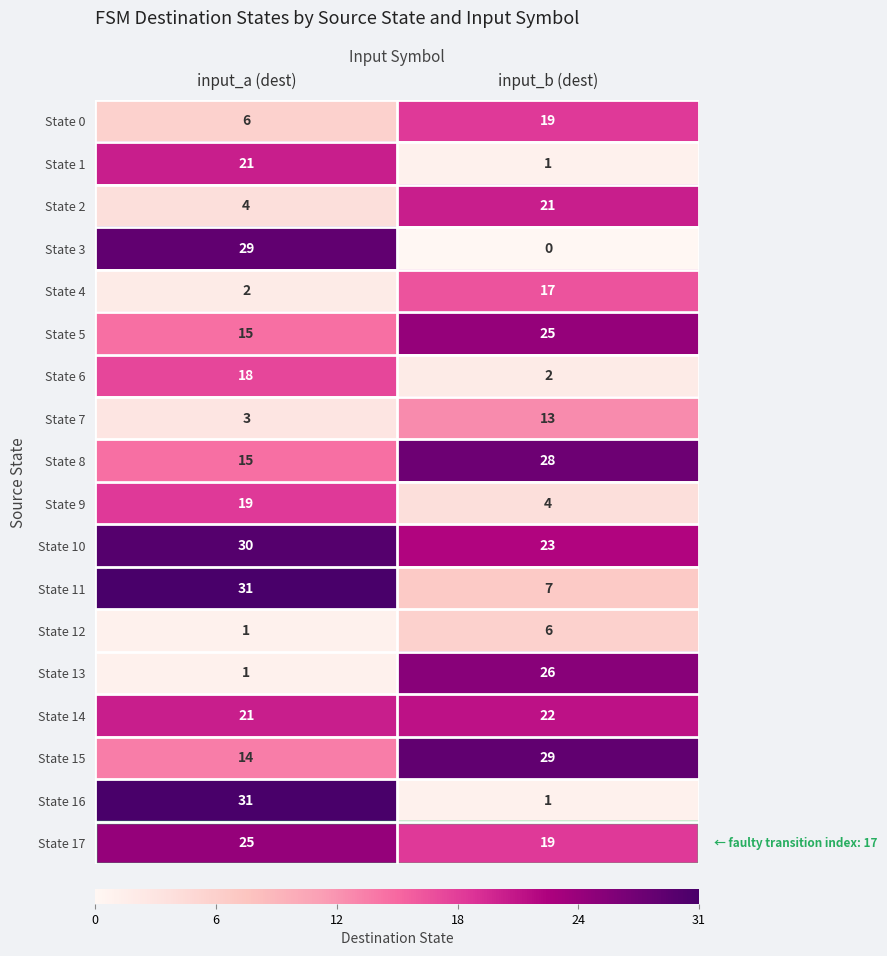

How many distinct data groups are displayed?

18